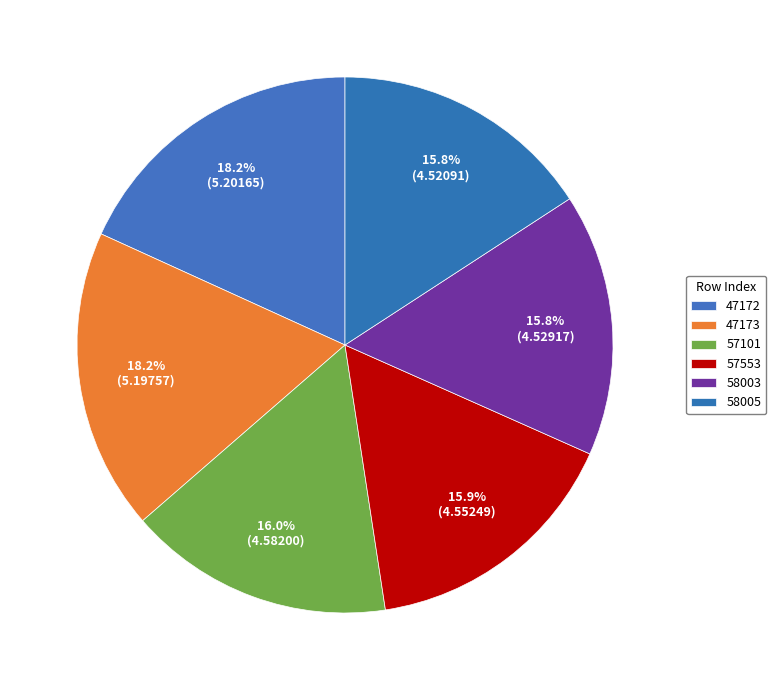

What is the change in value from 47173 to 58003?

-0.7